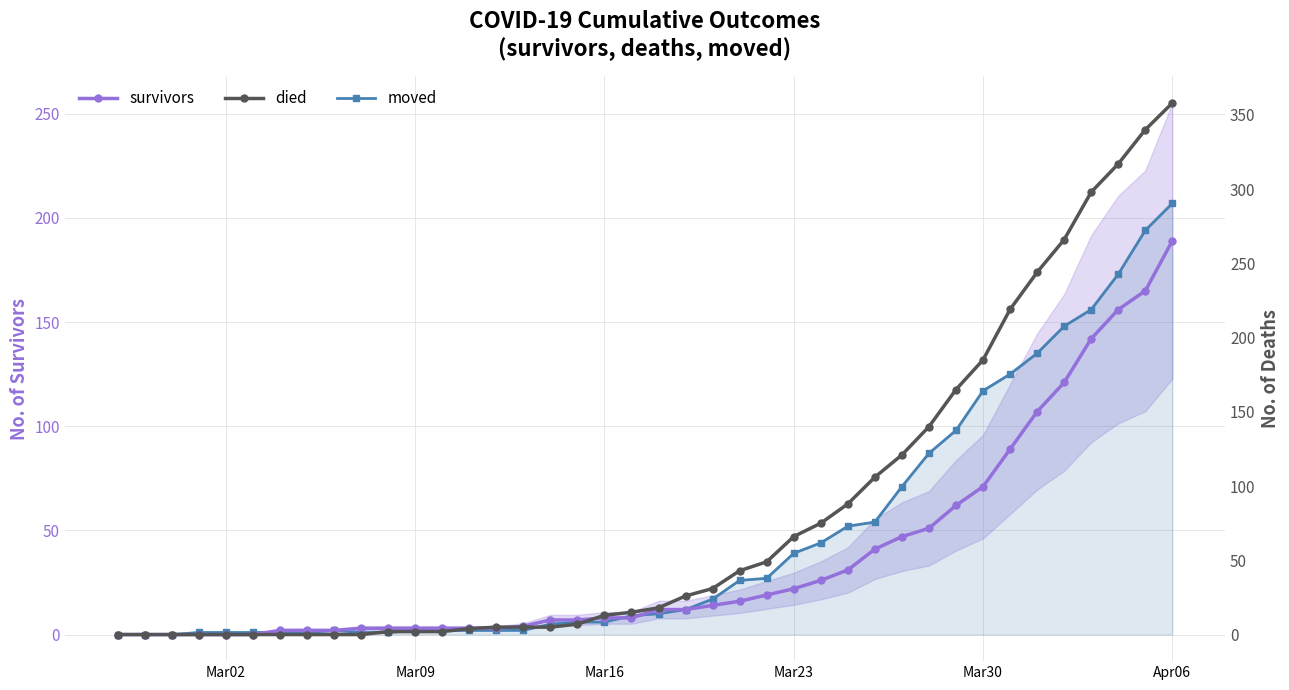

Reading right to left, extract all data points from this chart.

survivors: 189	165	156	142	121	107	89	71	62	51	47	41	31	26	22	19	16	14	12	12	8	8	7	7	4	3	3	3	3	3	3	2	2	2	0	0	0	0	0	0
moved: 207	194	173	156	148	135	125	117	98	87	71	54	52	44	39	27	26	17	12	10	9	6	6	5	2	2	2	2	2	1	1	2	1	1	1	1	1	0	0	0
died: 358	340	317	298	266	244	219	185	165	140	121	106	88	75	66	49	43	31	26	18	15	13	7	5	5	5	4	2	2	2	0	0	0	0	0	0	0	0	0	0